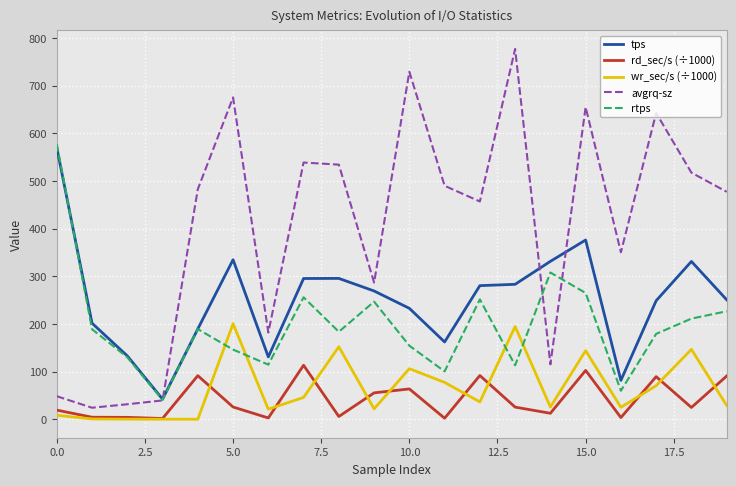

Which series has the widest spread of values?

avgrq-sz